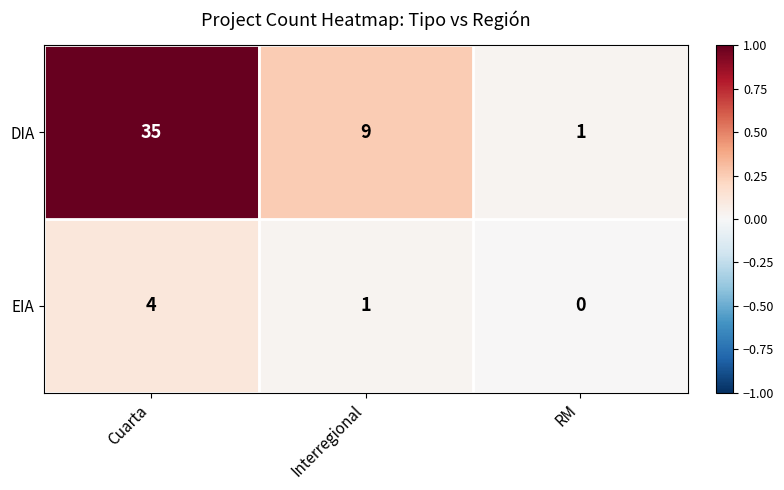

Which label corresponds to the smallest value in the chart?

RM